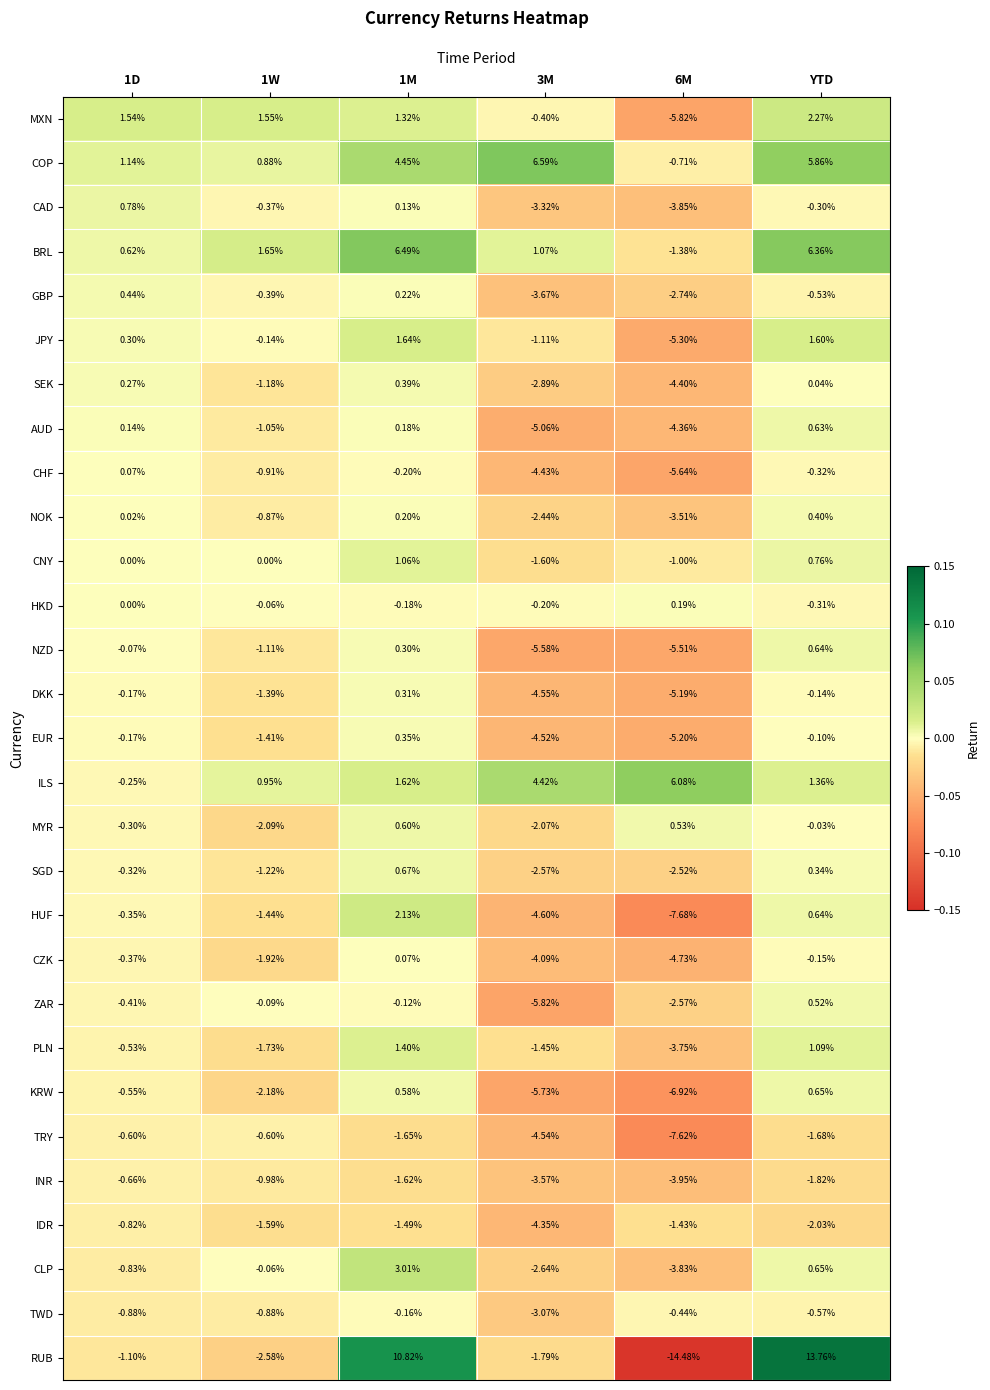

Which series has the widest spread of values?

RUB